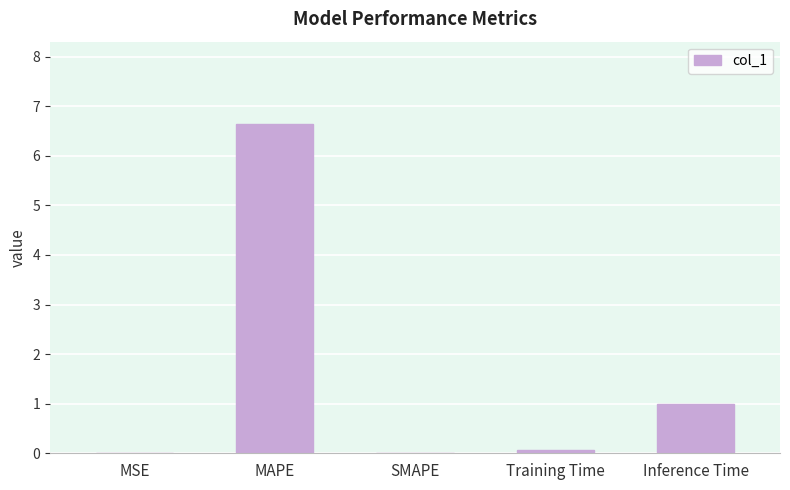

What is the sum of all values?

7.7